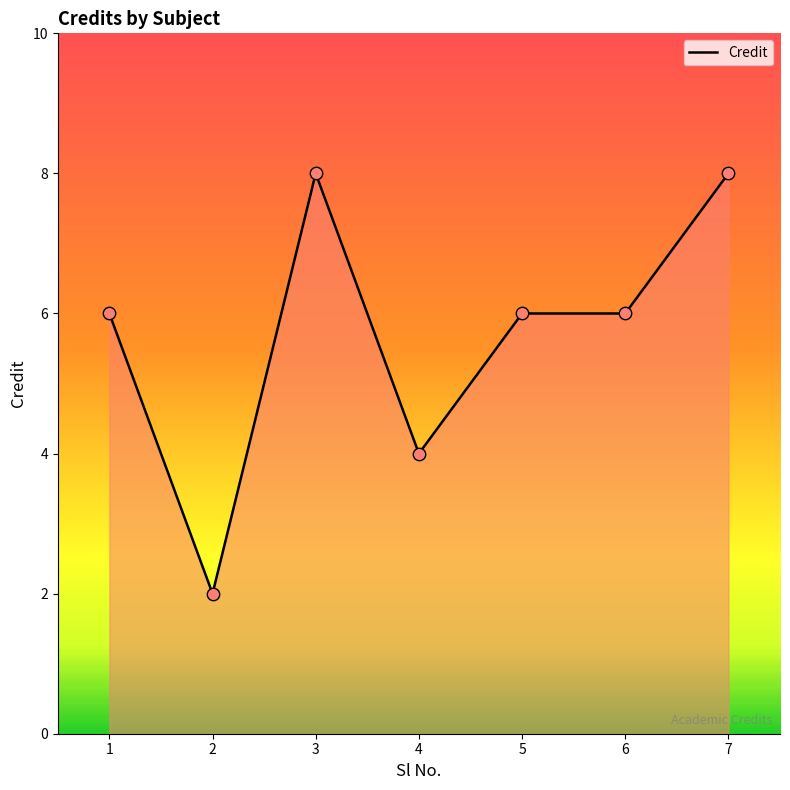

What is the ratio of the value at 7 to the value at 3?

1.0